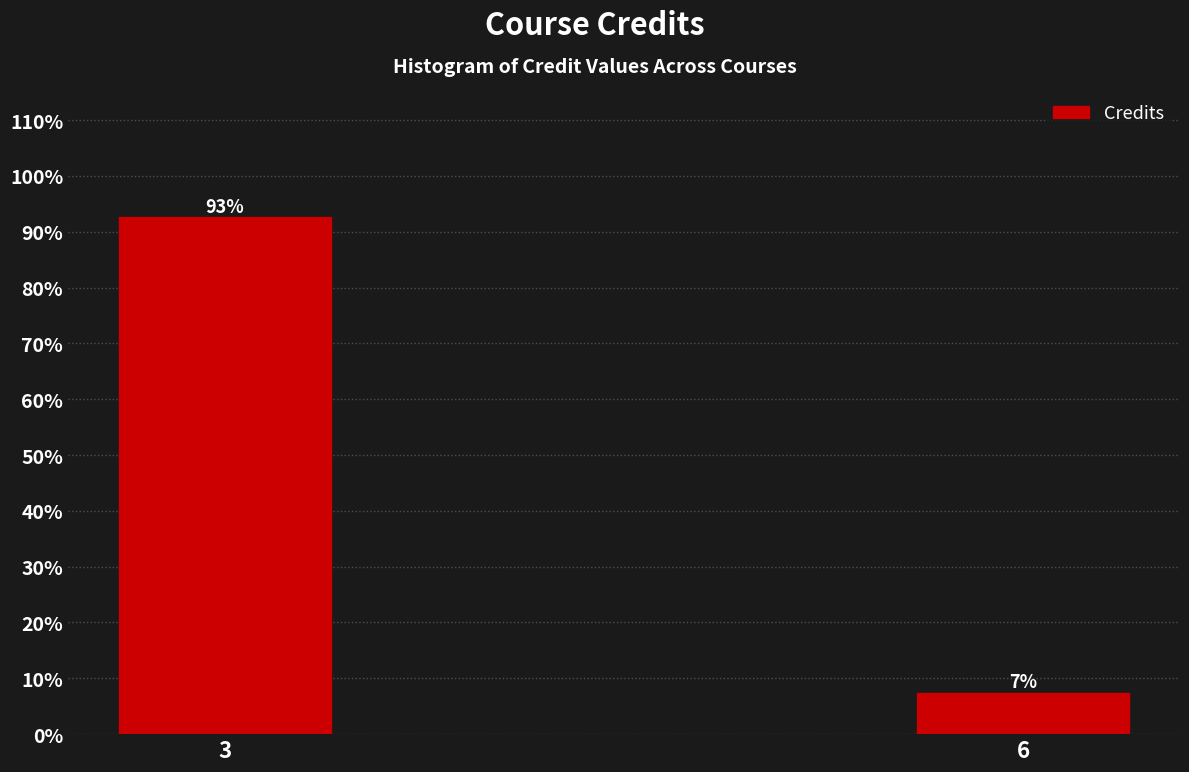

What is the value of the 2nd bar from the left?

7.4